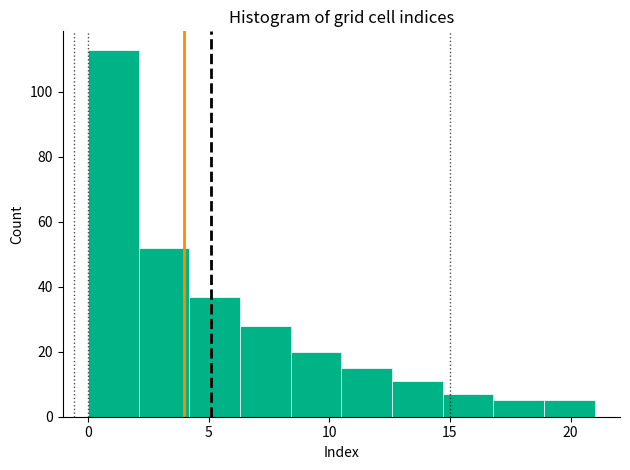

Over which range of the x-axis is the bar tallest?

0.0 to 2.1